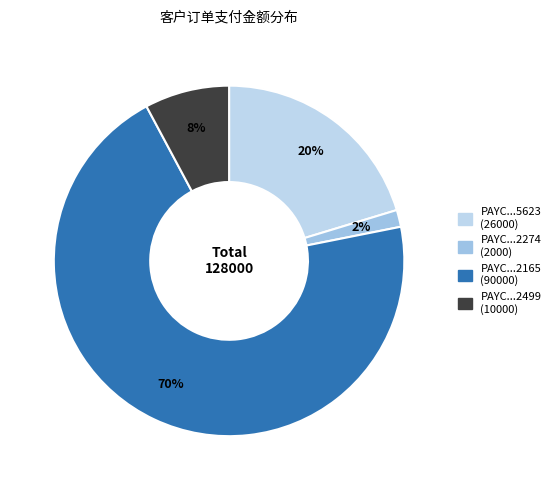

To the nearest percent, what is the difference between the largest and smallest slice percentages?

69%